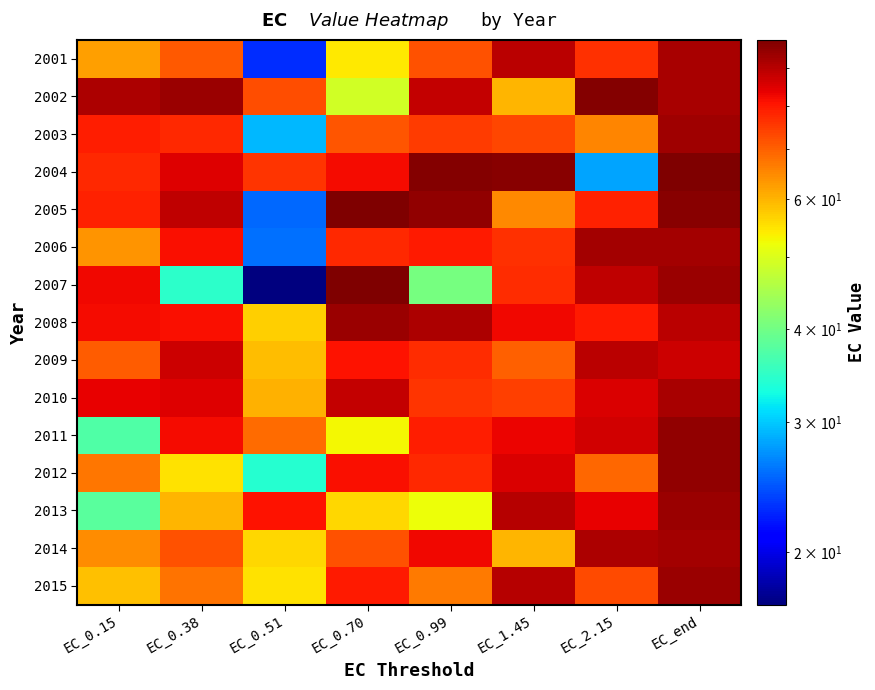

At EC_end, list the series in order from largest to smallest.

2004, 2005, 2011, 2012, 2013, 2007, 2015, 2003, 2014, 2006, 2002, 2010, 2001, 2008, 2009